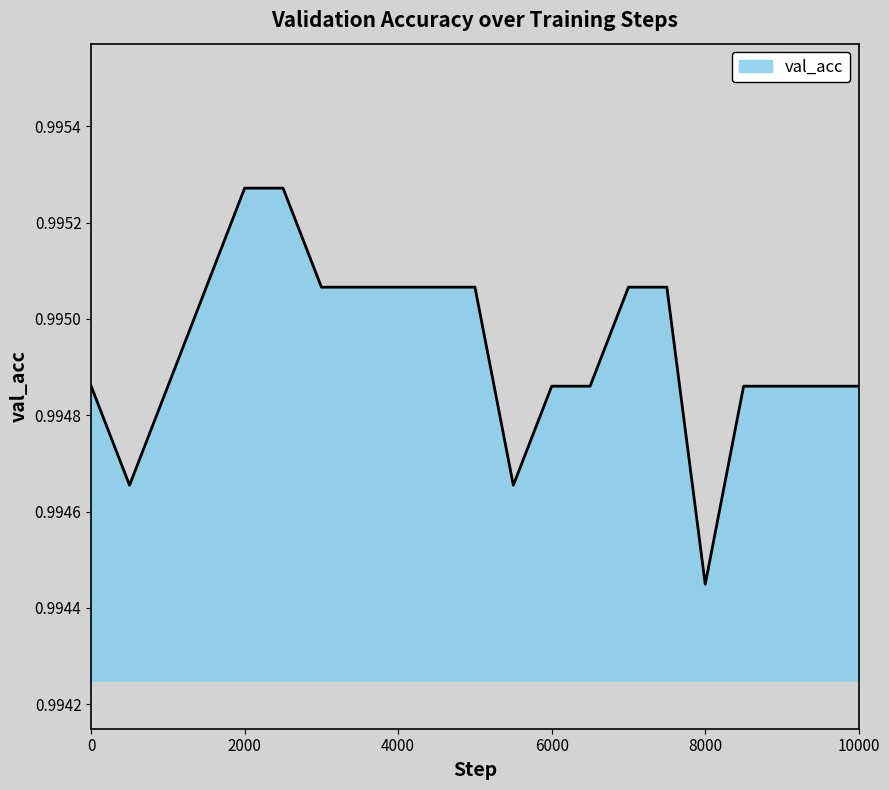

How many lines are shown in the chart?

1